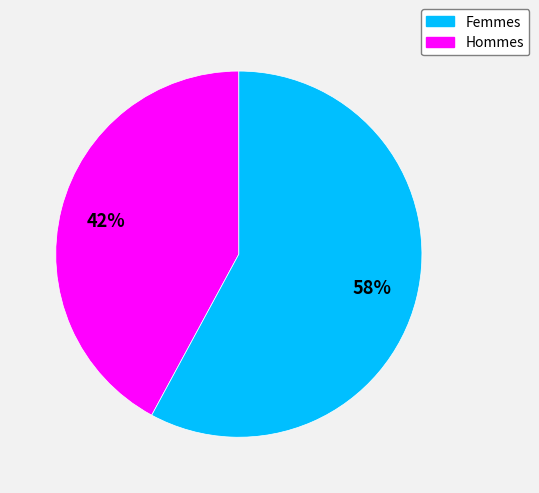

How many segments does this pie chart have?

2